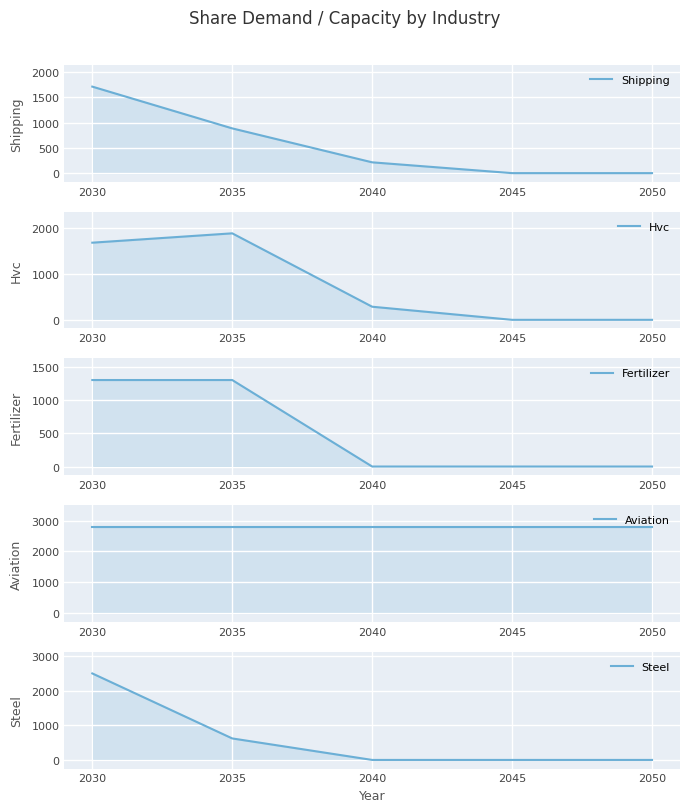

What is the greatest value displayed?

2800.0